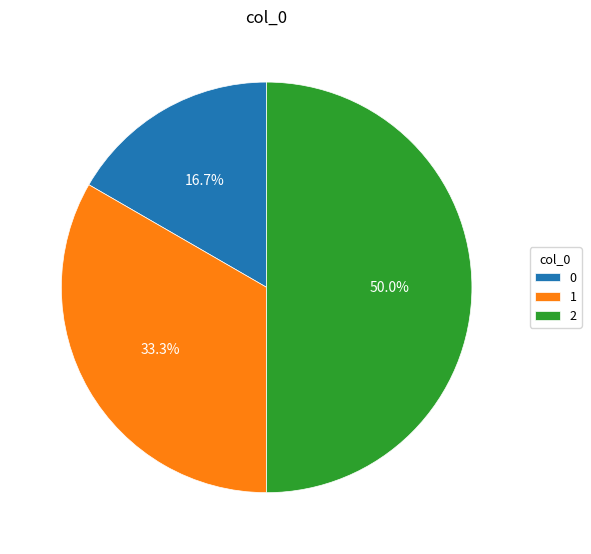

Count the number of slices in the pie.

3